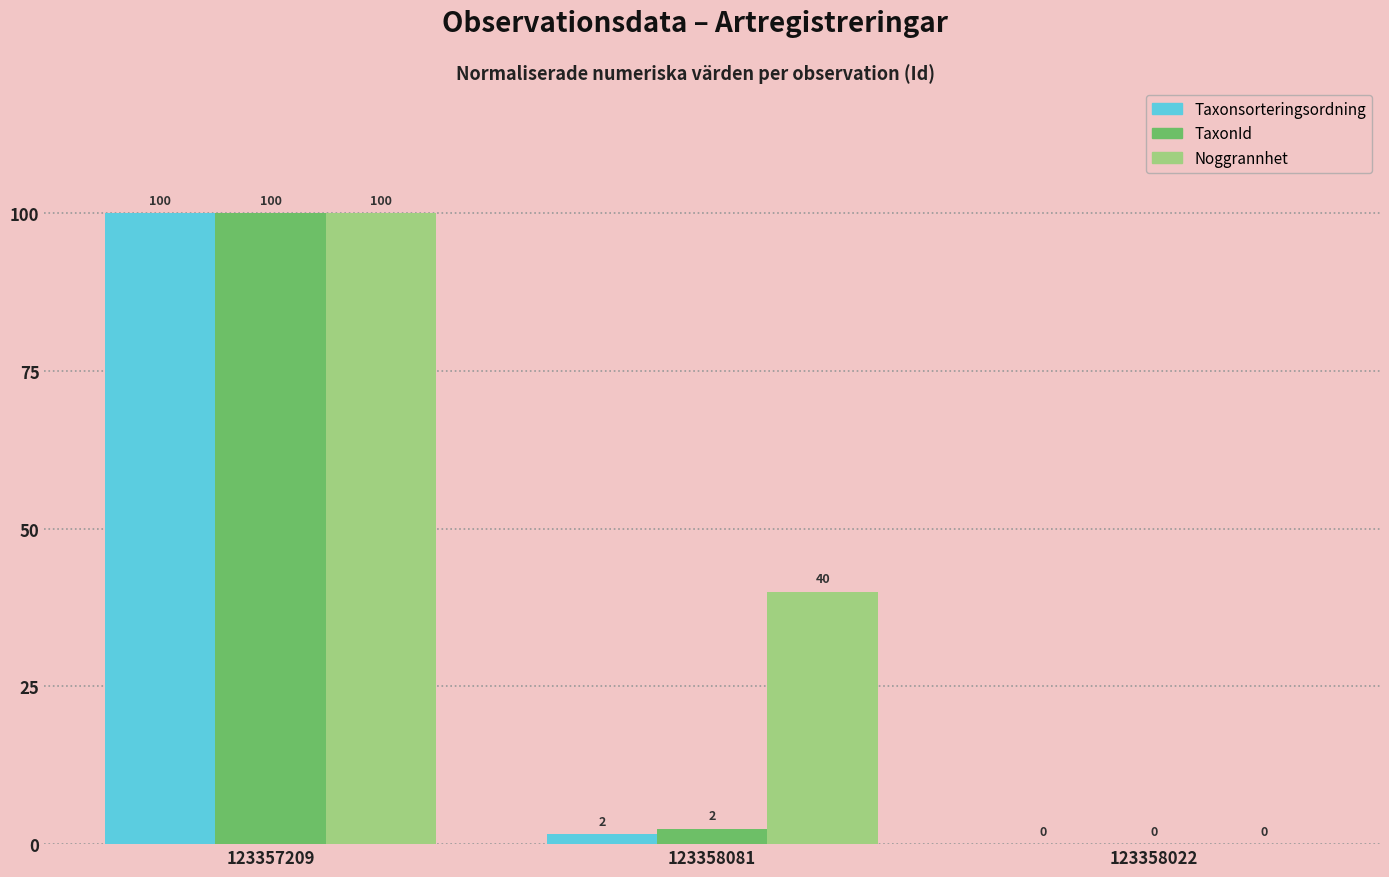

Which category has the highest value across all series?

123357209